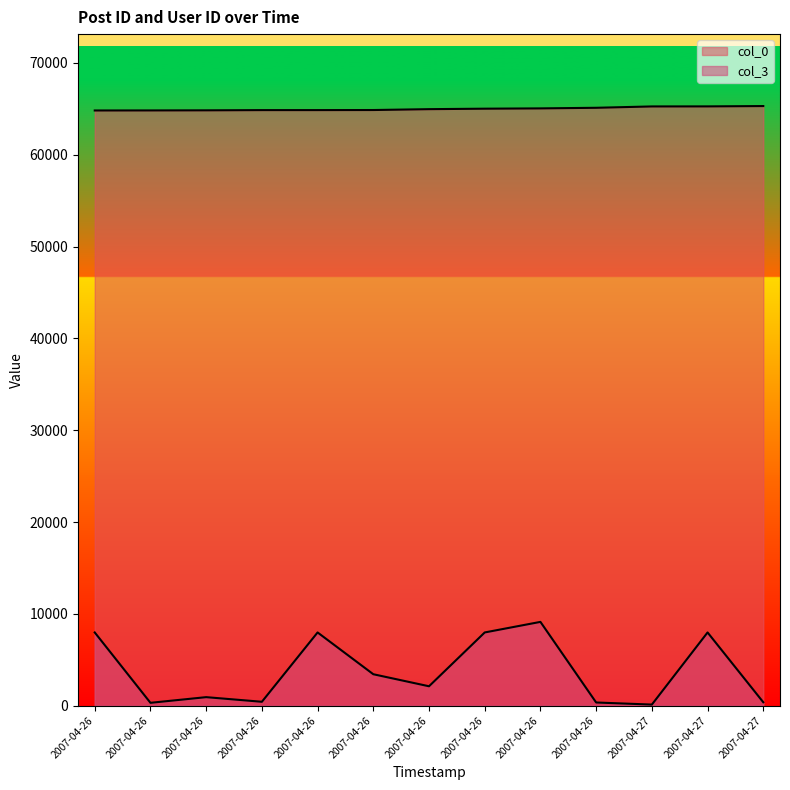

What is the greatest value displayed?

65299